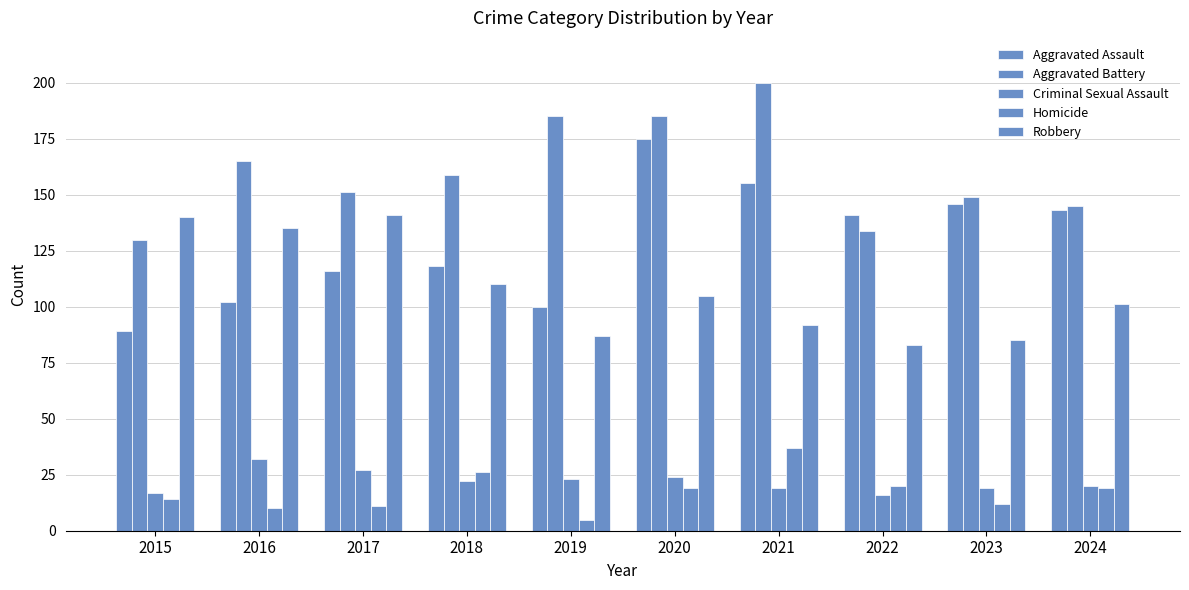

Reading right to left, list all the values displayed in this chart.

Aggravated Assault: 143	146	141	155	175	100	118	116	102	89
Aggravated Battery: 145	149	134	200	185	185	159	151	165	130
Criminal Sexual Assault: 20	19	16	19	24	23	22	27	32	17
Homicide: 19	12	20	37	19	5	26	11	10	14
Robbery: 101	85	83	92	105	87	110	141	135	140